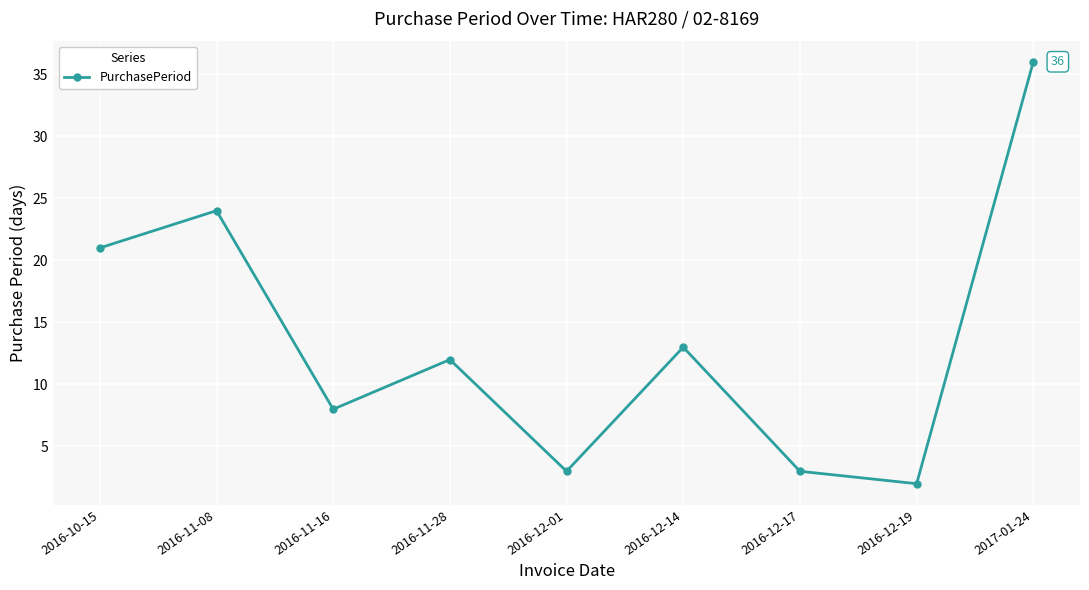

Where is the data nearest to the value 19?

2016-10-15